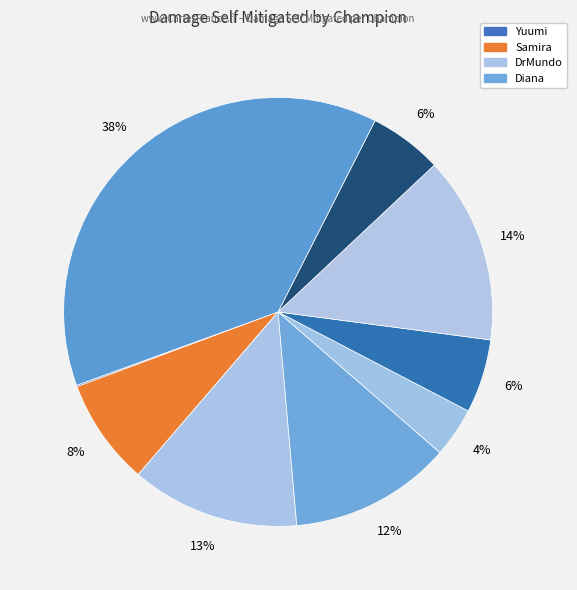

To the nearest percent, what is the difference between the largest and smallest slice percentages?

38%